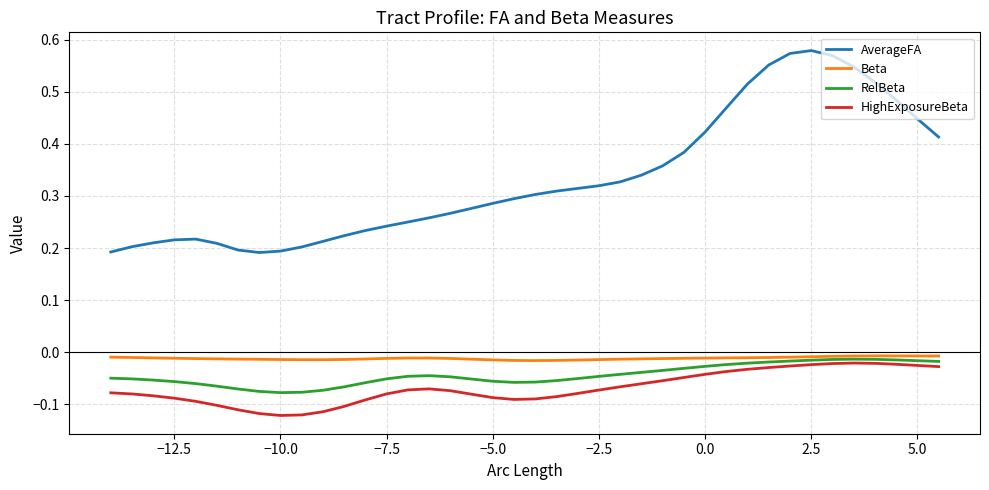

How many distinct data groups are displayed?

4